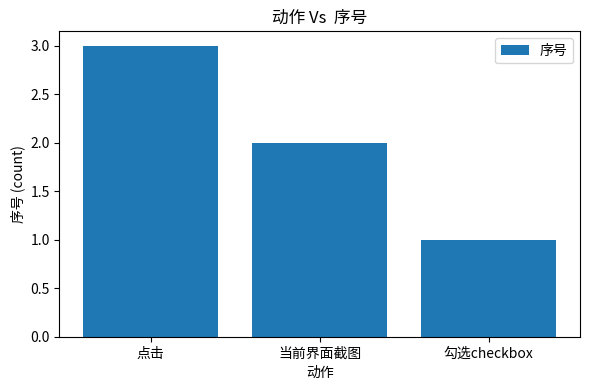

Reading left to right, extract all data points from this chart.

点击=3	当前界面截图=2	勾选checkbox=1